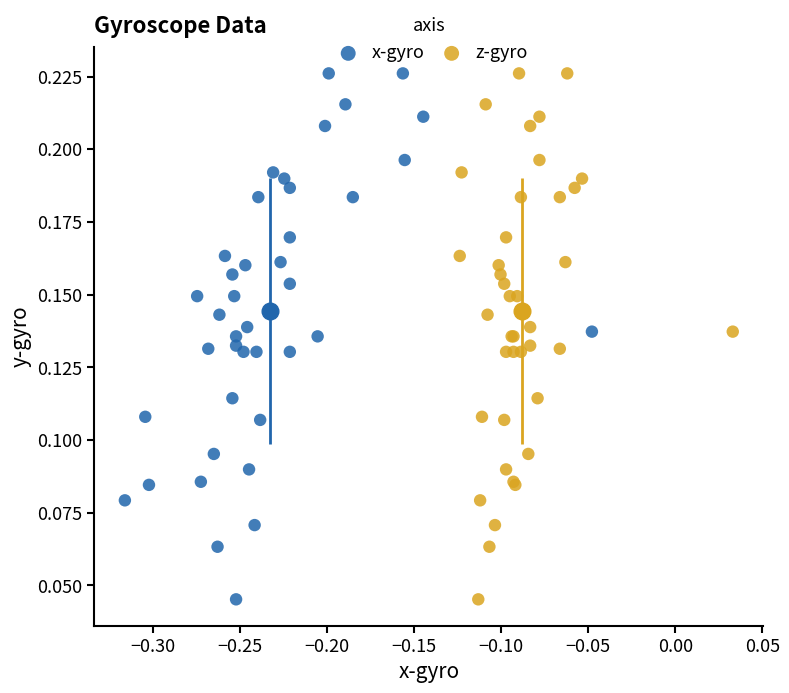

What are all the series names shown in the legend?

x-gyro, z-gyro